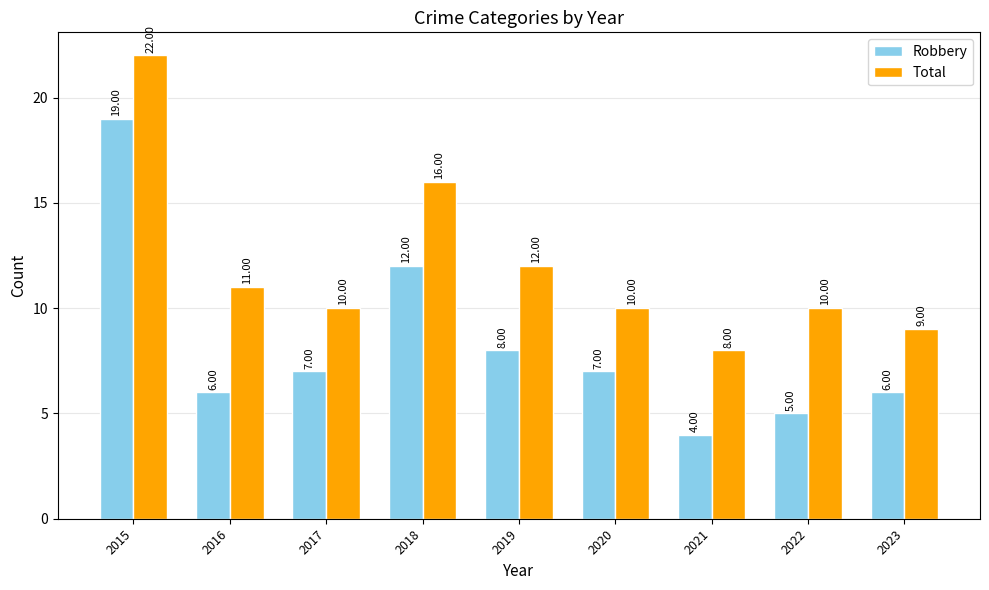

Where does the Robbery series first go above 7?

2015